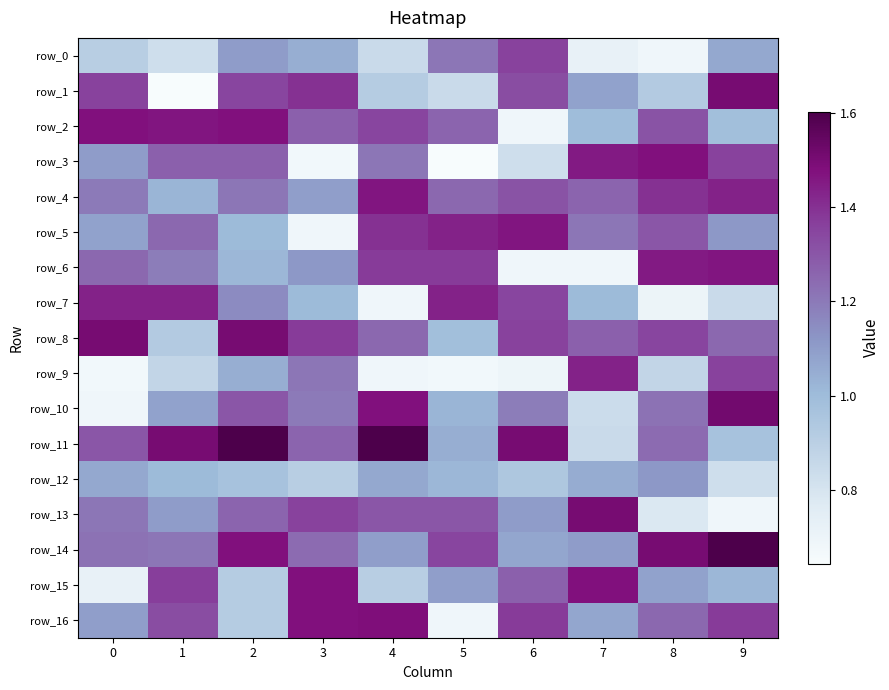

Is the value of row_6 at 7 greater than the value of row_3 at 7?

No